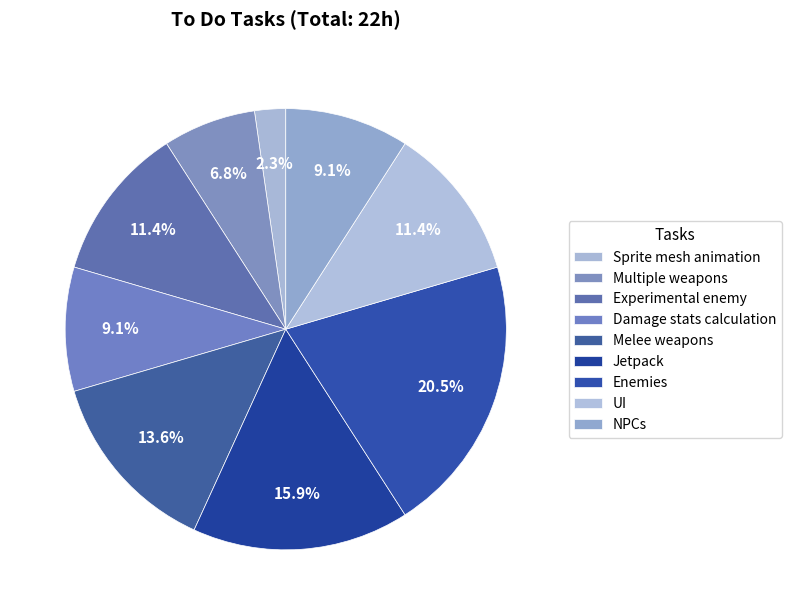

How many slices are in this pie chart?

9